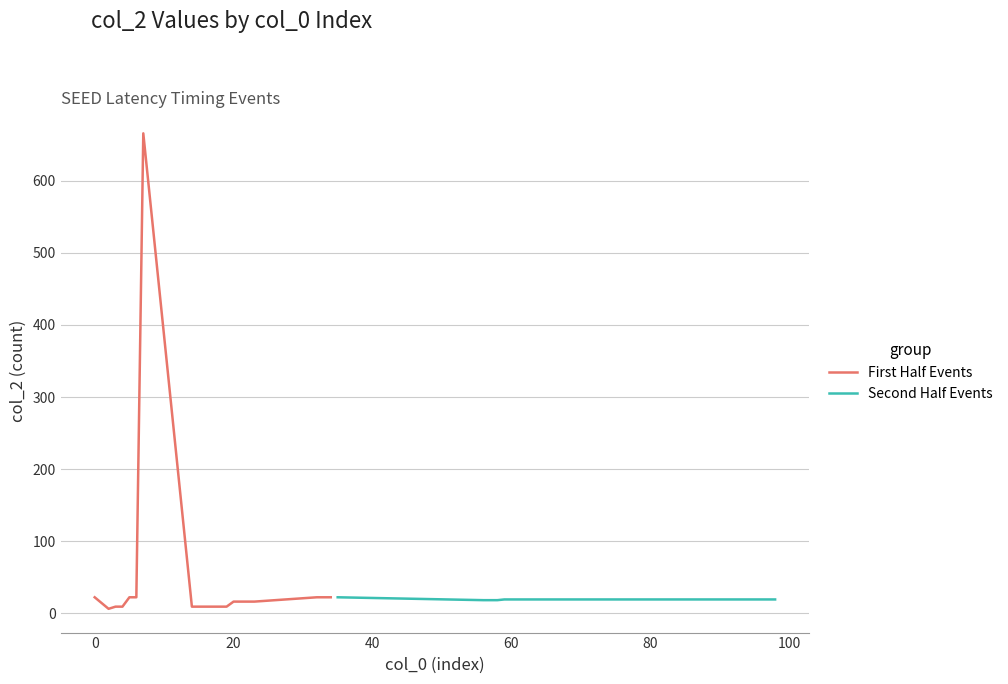

Is it true that First Half Events equals 16 at 20?

True